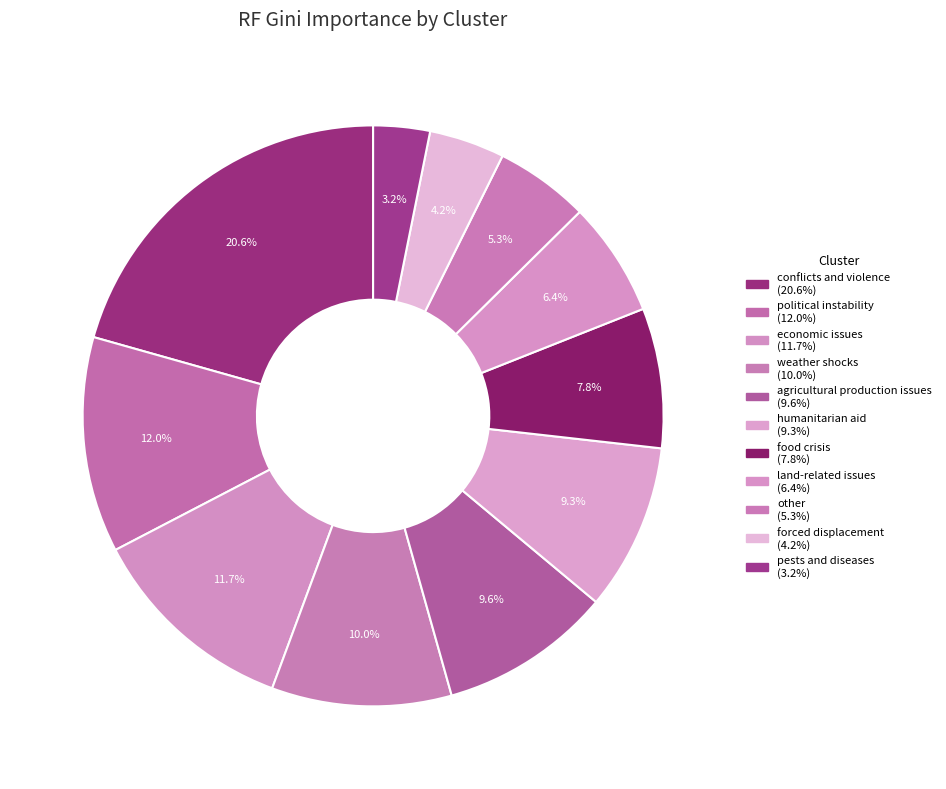

Does any single category account for the majority?

No